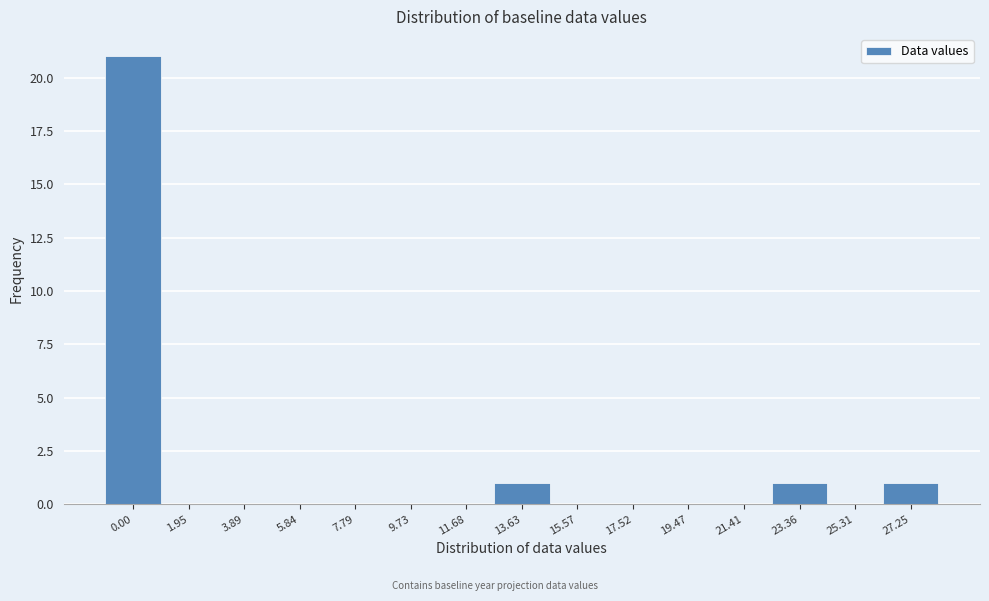

Reading left to right, extract all data points from this chart.

0.00=21	1.95=0	3.89=0	5.84=0	7.79=0	9.73=0	11.68=0	13.63=1	15.57=0	17.52=0	19.47=0	21.41=0	23.36=1	25.31=0	27.25=1